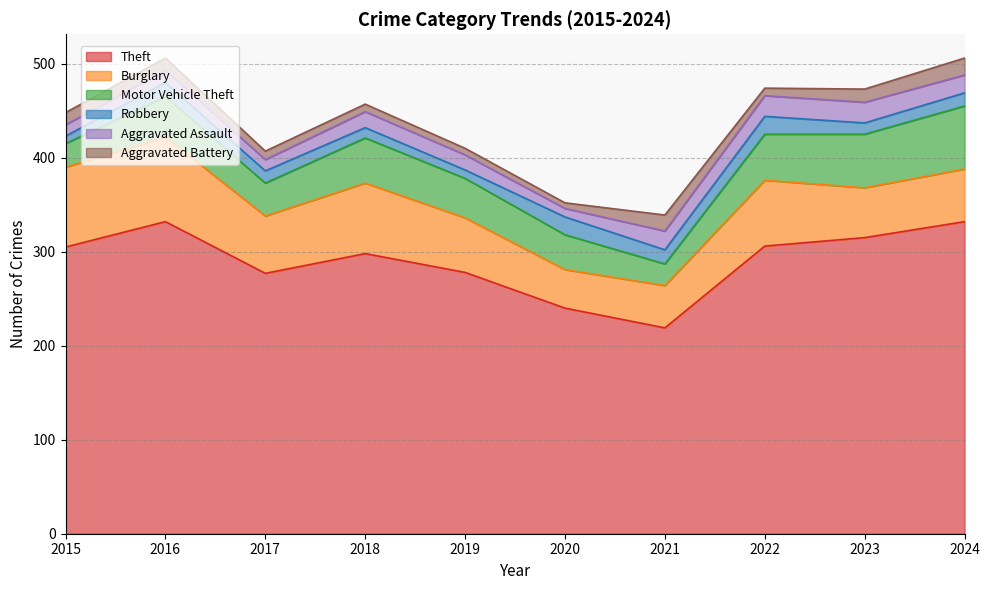

Rank the series at 2018 from lowest to highest value.

Aggravated Battery, Robbery, Aggravated Assault, Motor Vehicle Theft, Burglary, Theft